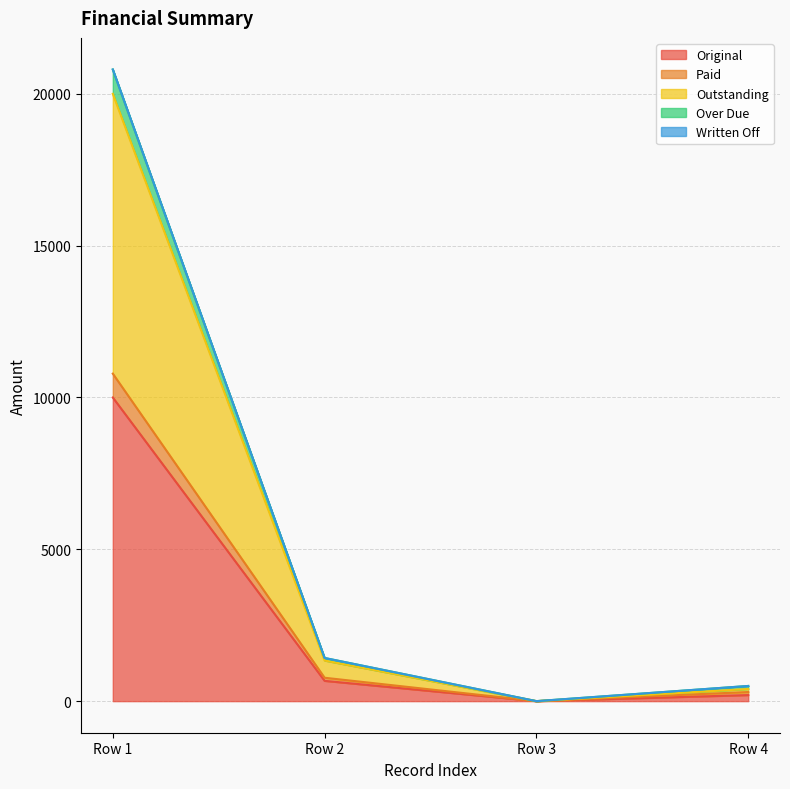

Which category has the highest value in the Original series?

Row 1